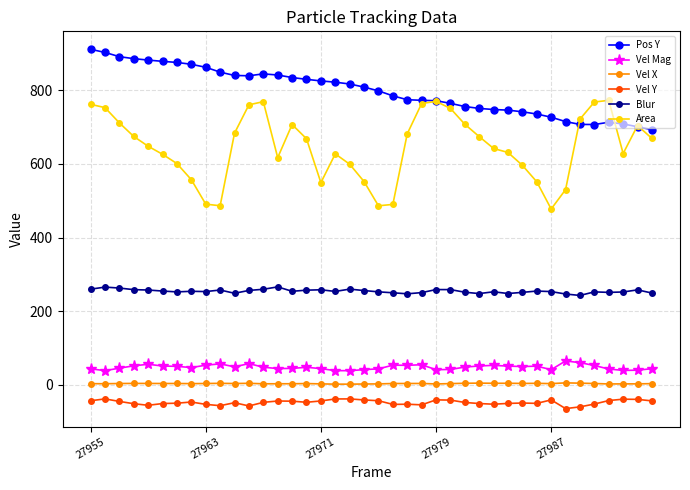

True or false: Area and Vel Mag intersect in this chart.

False